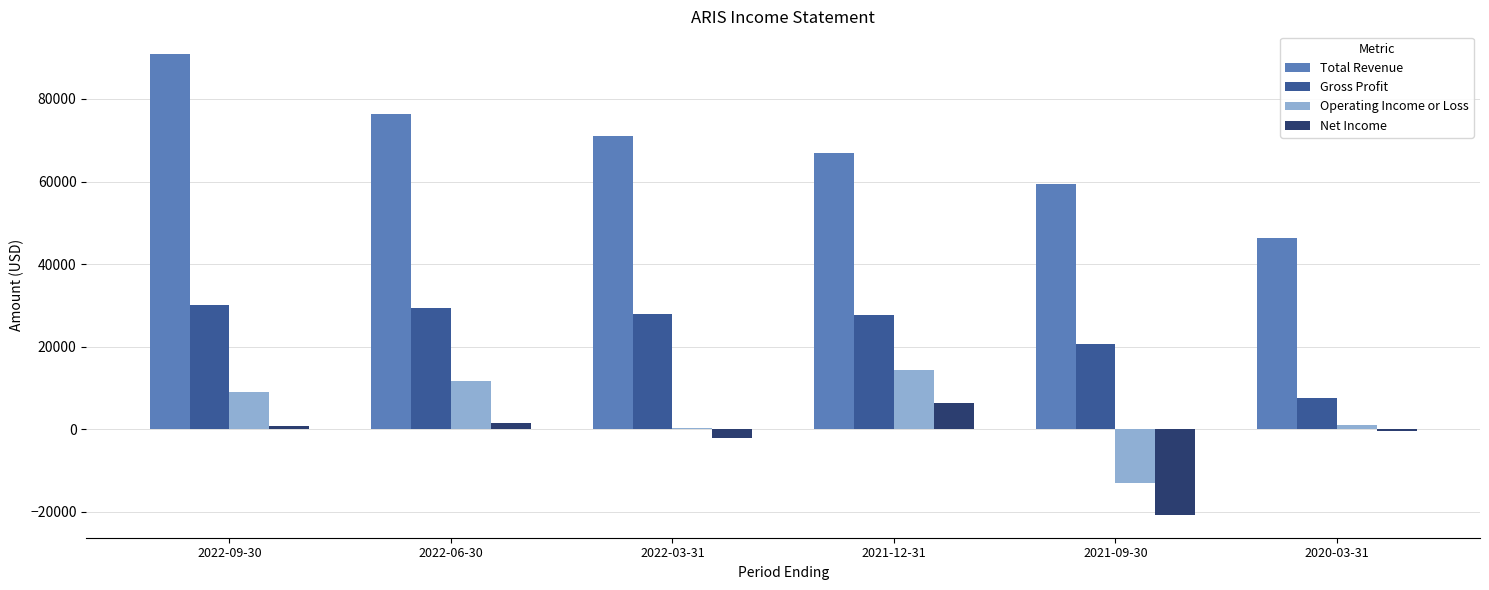

What is the difference between the second highest and minimum values in the Gross Profit series?

21800